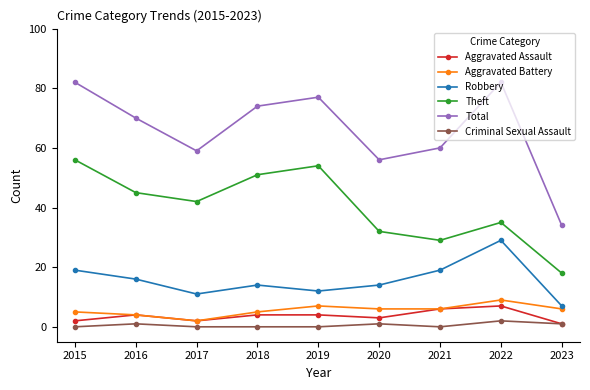

How many interior local valleys does the Theft series have?

2